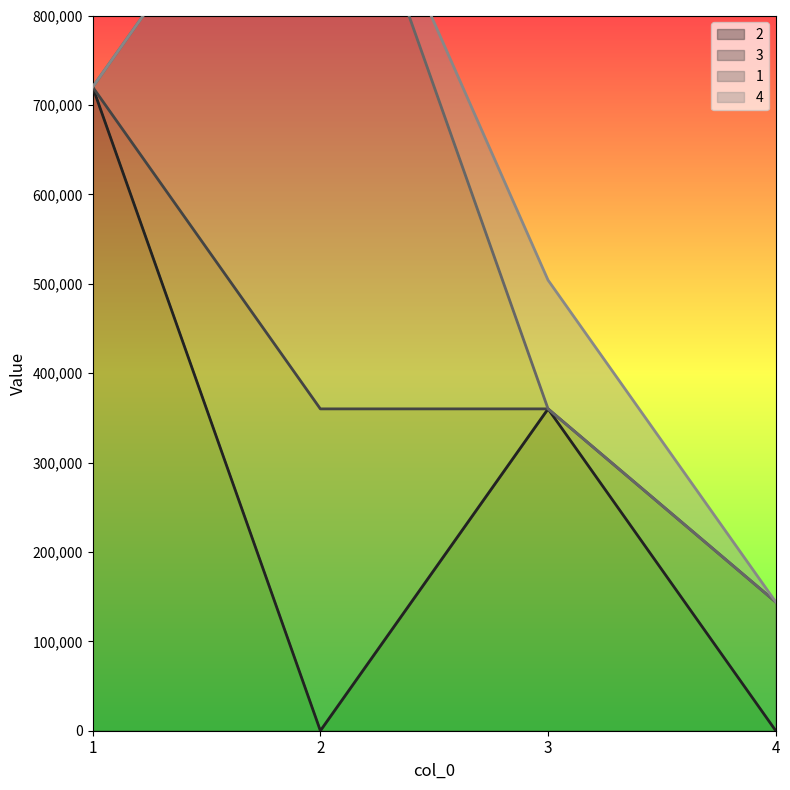

Is it true that 3 equals 144000 at 4?

True